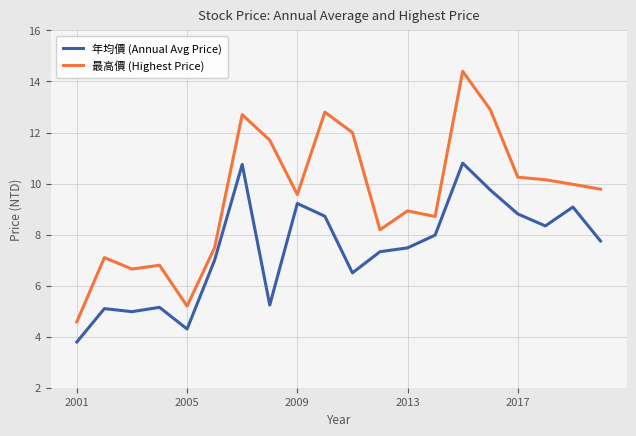

What is the difference between the maximum and minimum values in the 最高價 (Highest Price) series?

9.8